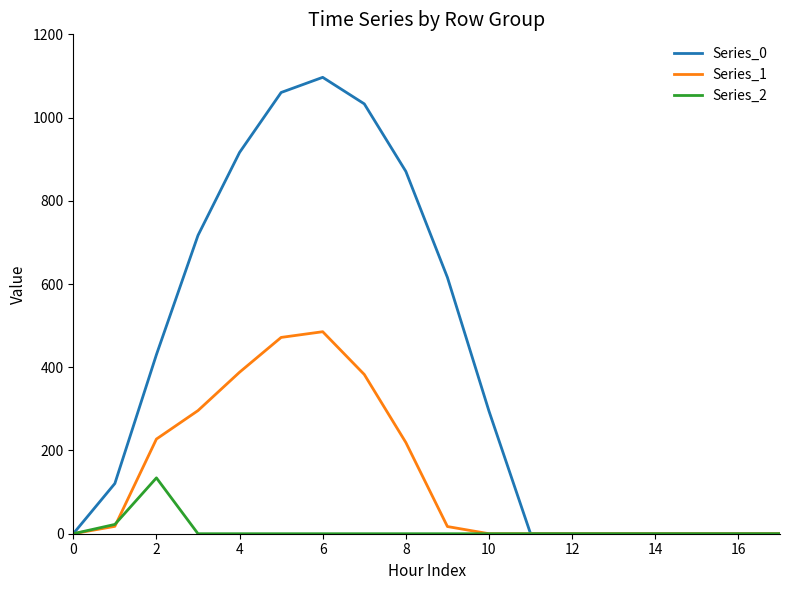

What is the highest value of the Series_0 series?

1096.7